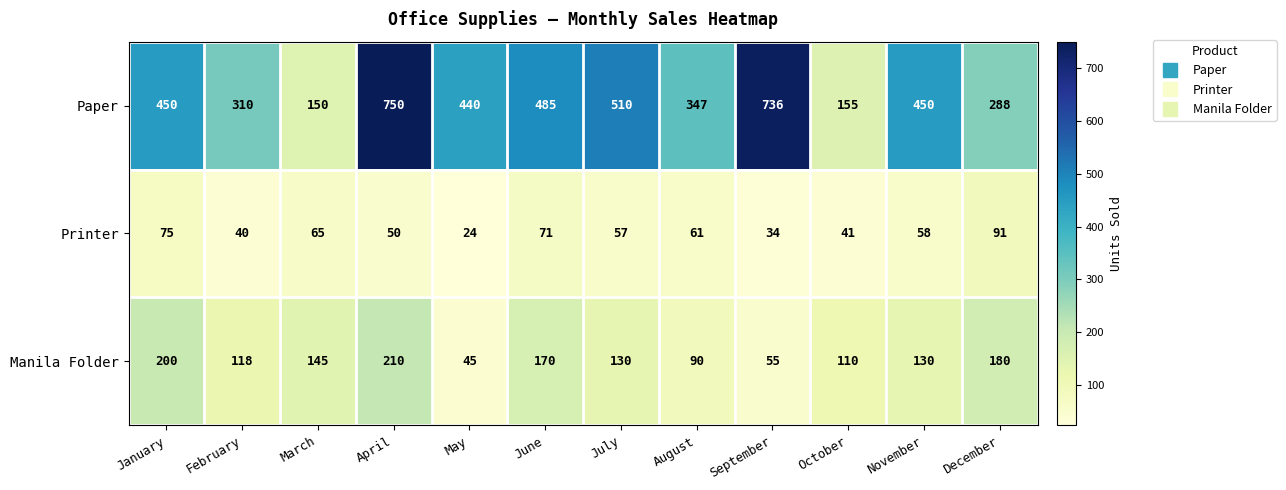

What is the difference between the highest and lowest values at March?

85